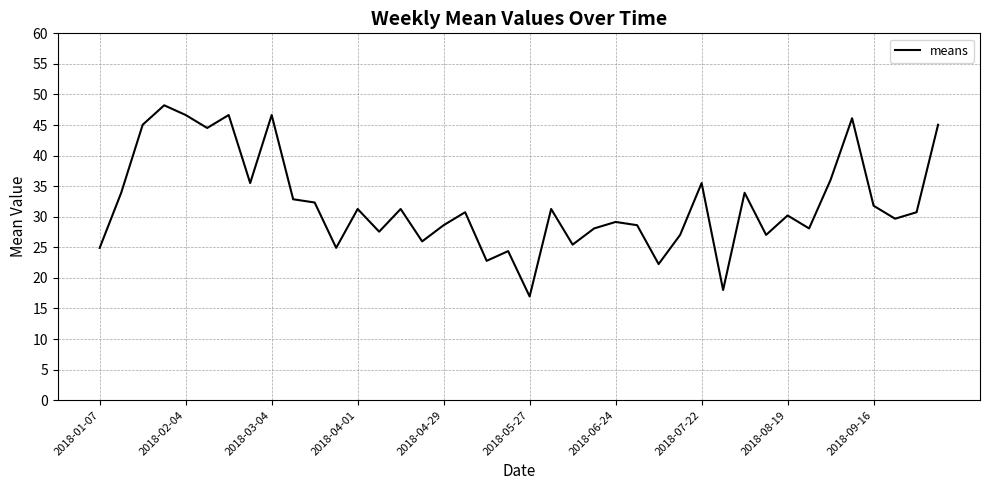

What is the difference between the maximum and minimum values?

31.3